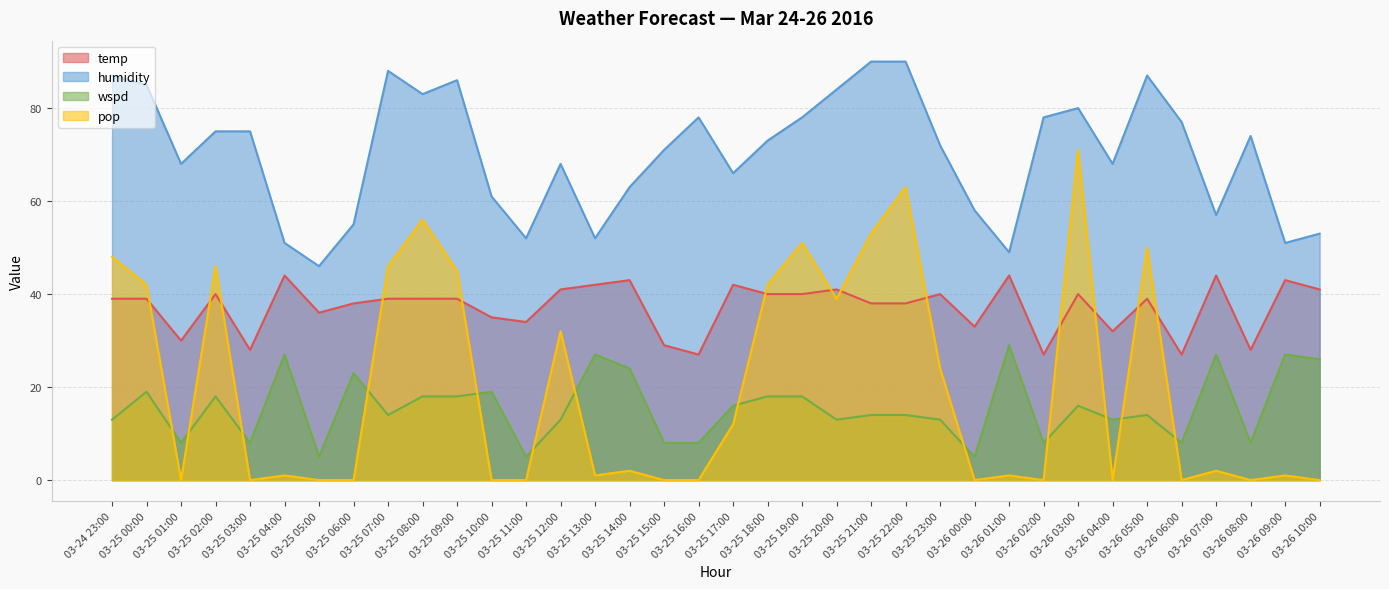

Where is wspd nearest to the value 17?

03-25 02:00